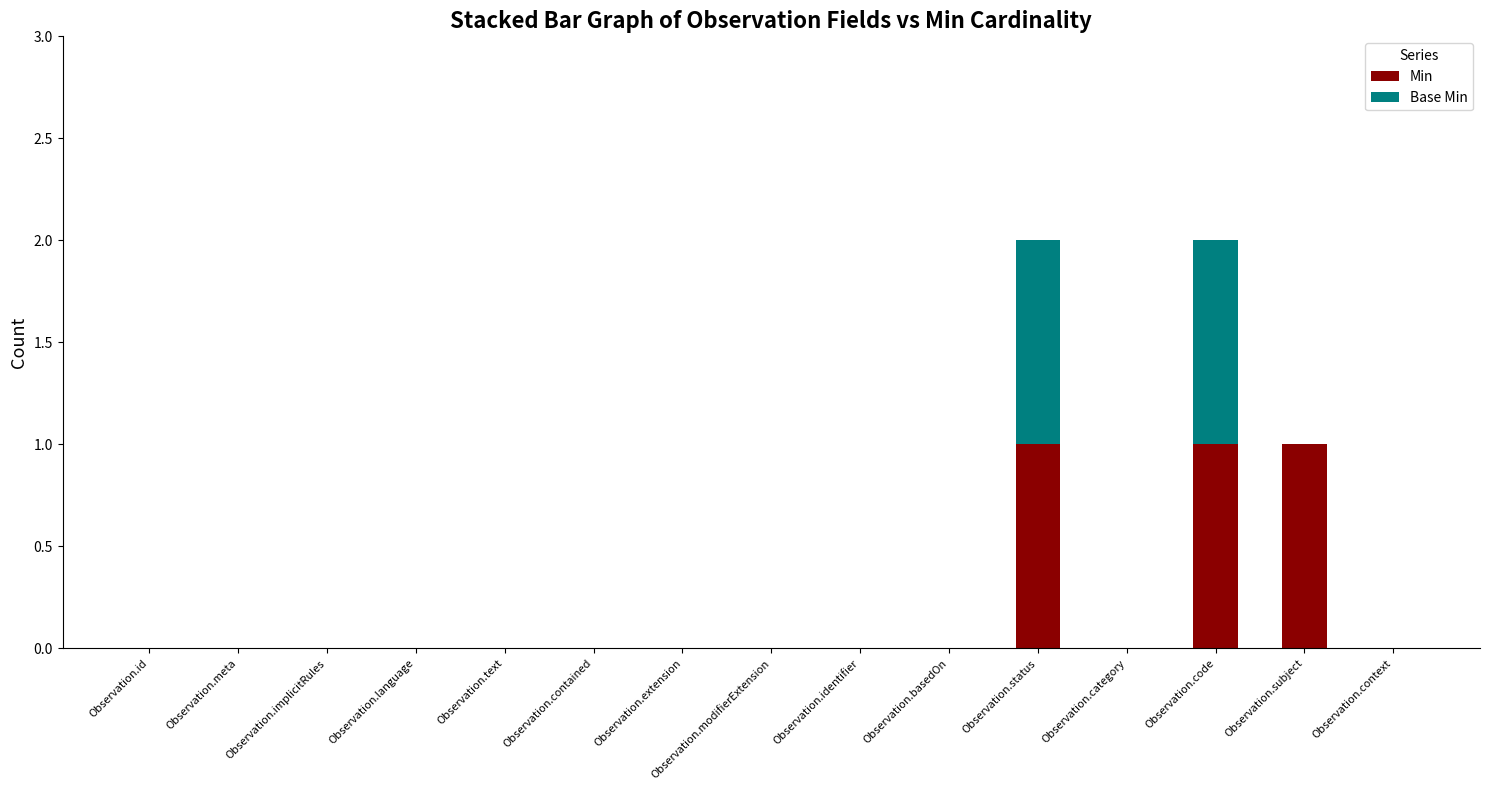

The value of Min at Observation.id is -1. True or false?

False